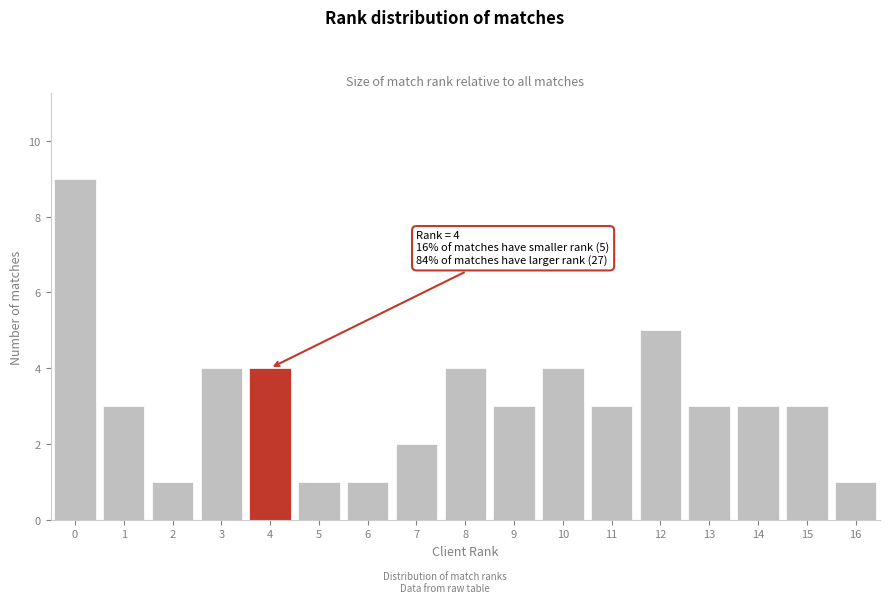

Reading left to right, list all the values displayed in this chart.

9	3	1	4	4	1	1	2	4	3	4	3	5	3	3	3	1